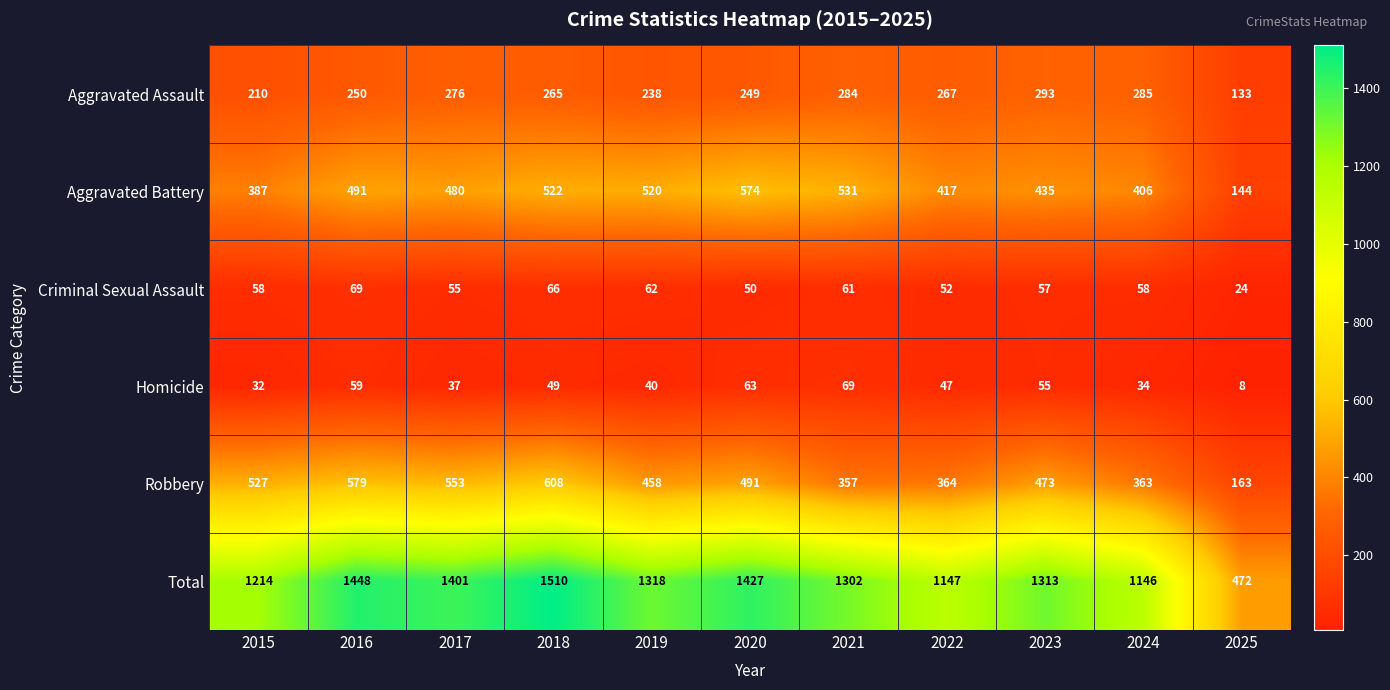

At which label does Homicide first exceed 47?

2016